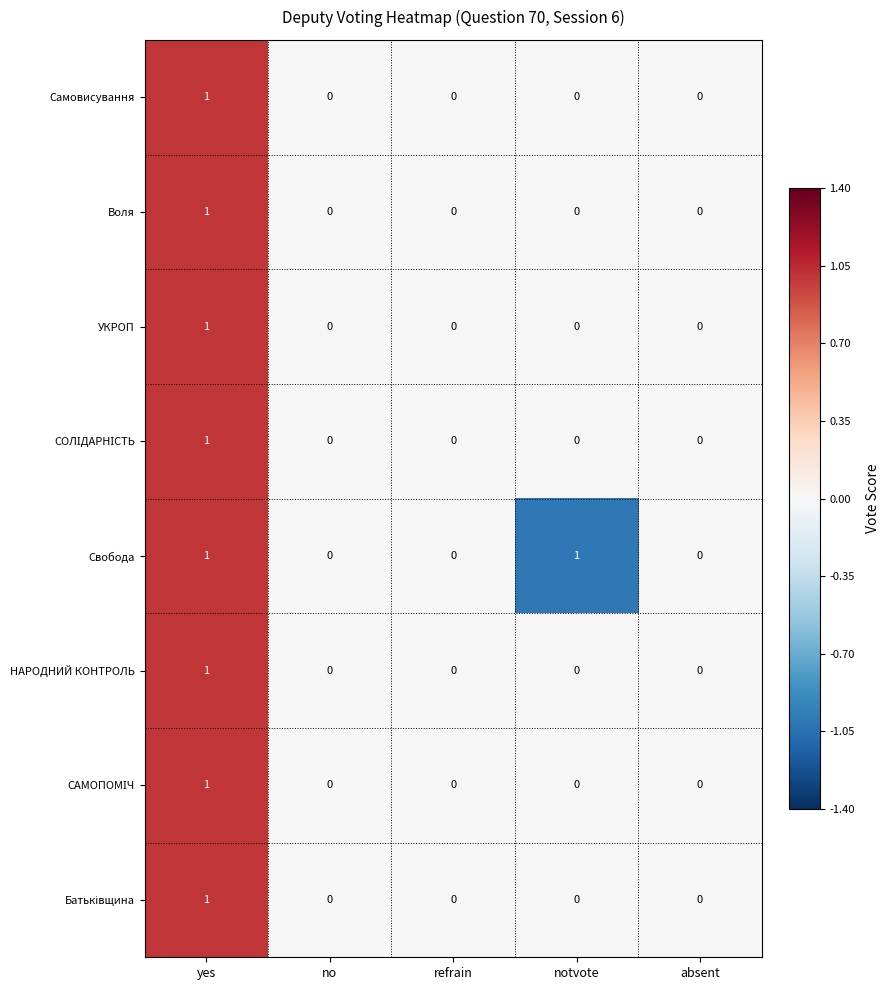

The Самовисування series shows 0 at no. True or false?

True